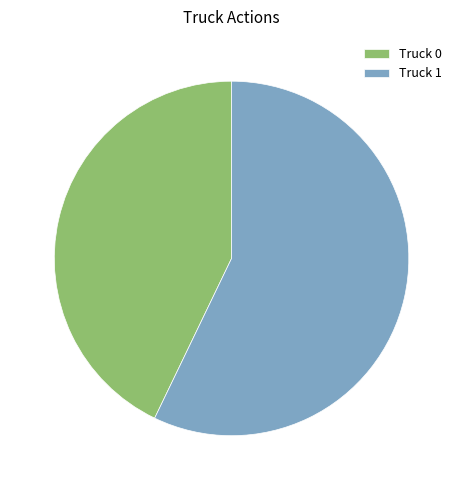

Combined, do Truck 0 and Truck 1 account for over 50%?

Yes